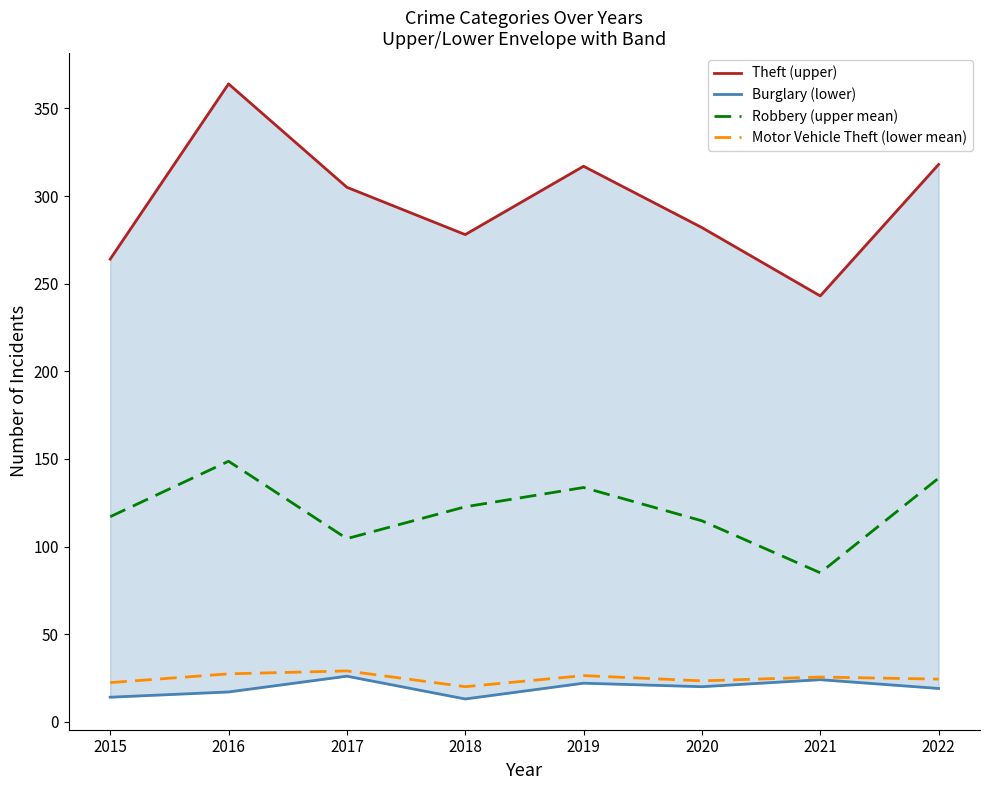

Reading right to left, what are all the values shown in this chart?

Theft (upper): 318.0	243.0	282.0	317.0	278.0	305.0	364.0	264.0
Burglary (lower): 19.0	24.0	20.0	22.0	13.0	26.0	17.0	14.0
Robbery (upper mean): 139.0	85.0	114.7	133.7	122.7	104.5	148.7	117.0
Motor Vehicle Theft (lower mean): 24.3	25.5	23.3	26.3	20.0	29.0	27.3	22.3